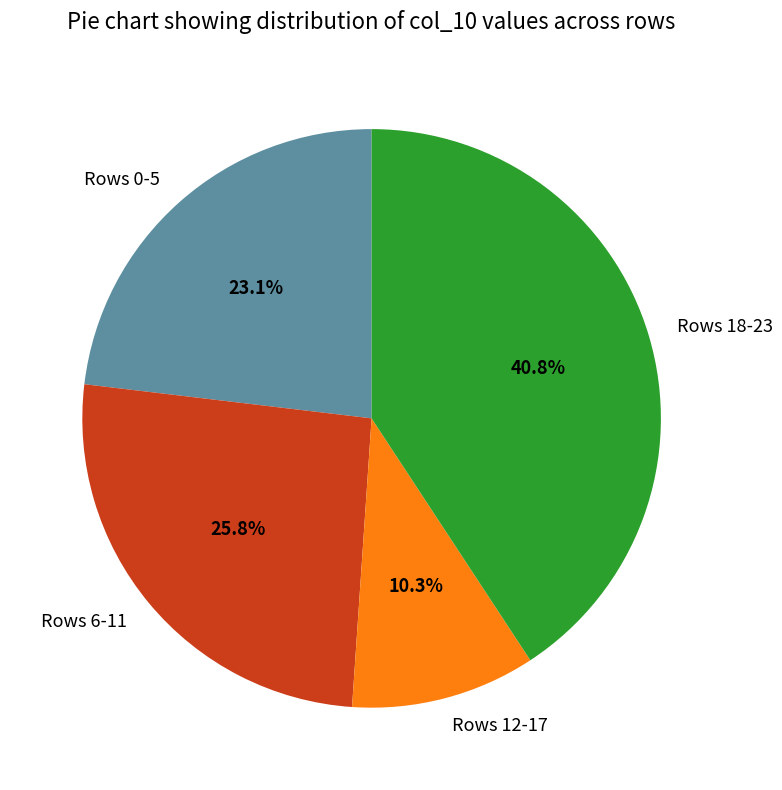

Rank the categories by value from highest to lowest.

Rows 18-23, Rows 6-11, Rows 0-5, Rows 12-17